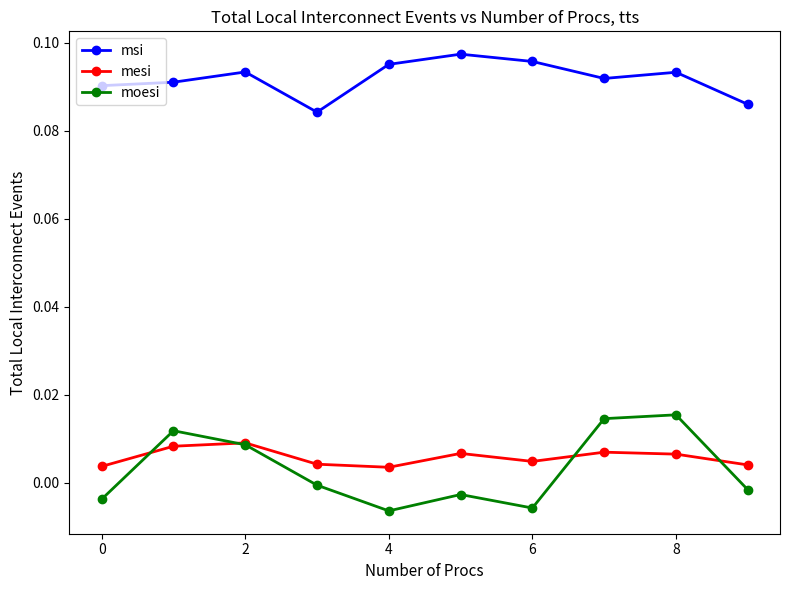

How many data points in moesi are above 0?

4